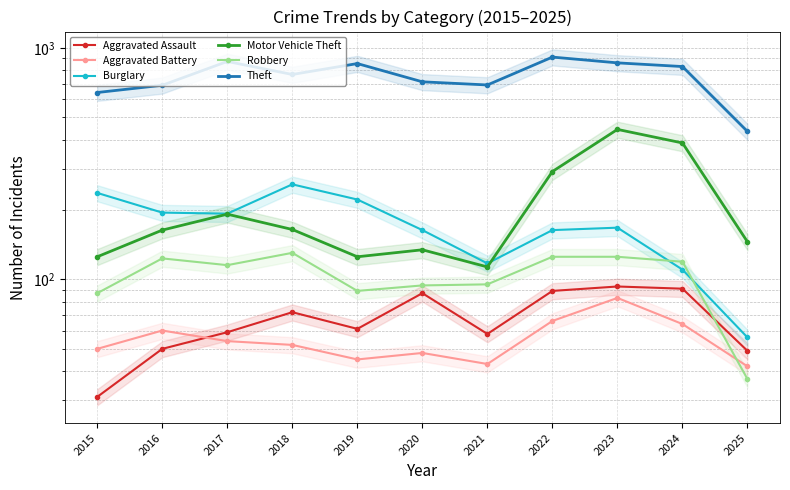

Which series has the widest spread of values?

Theft